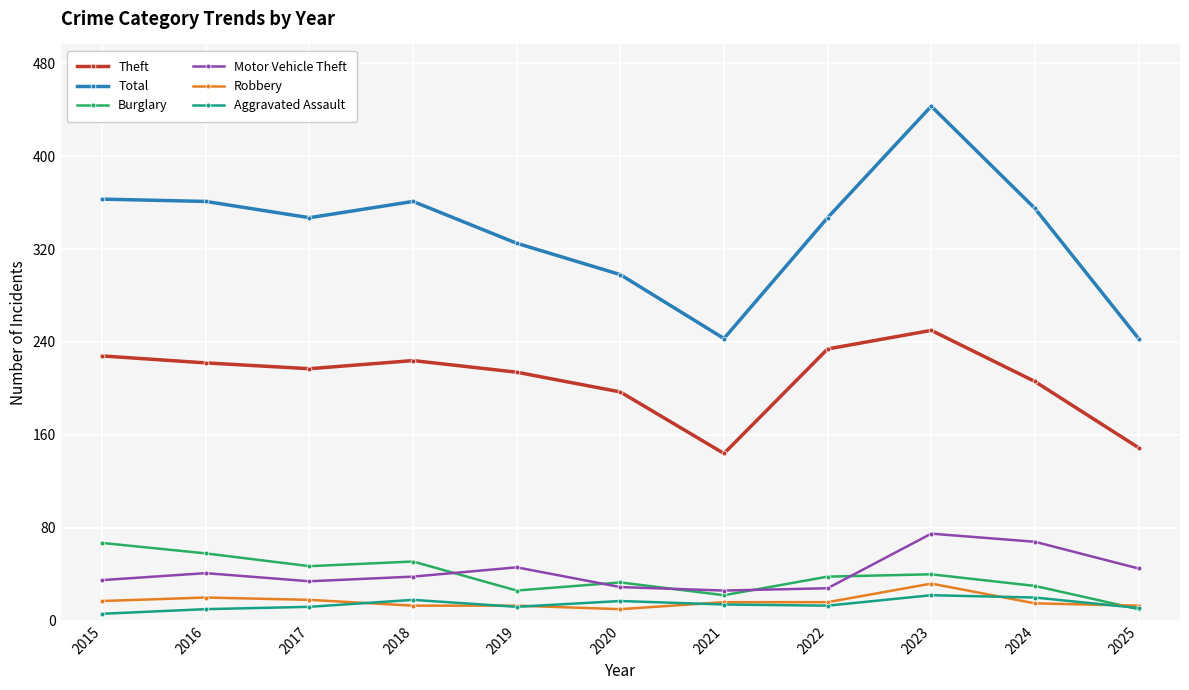

Which series has the widest spread of values?

Total